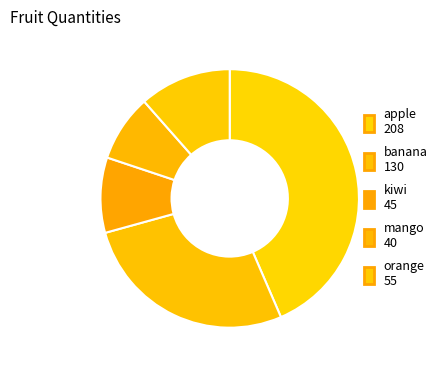

Is it true that kiwi is 9% of the pie?

True